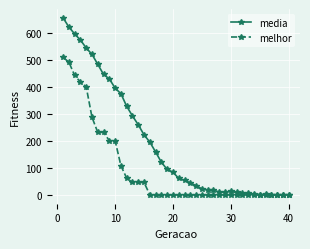

Rank the series by their average value, from lowest to highest.

melhor, media